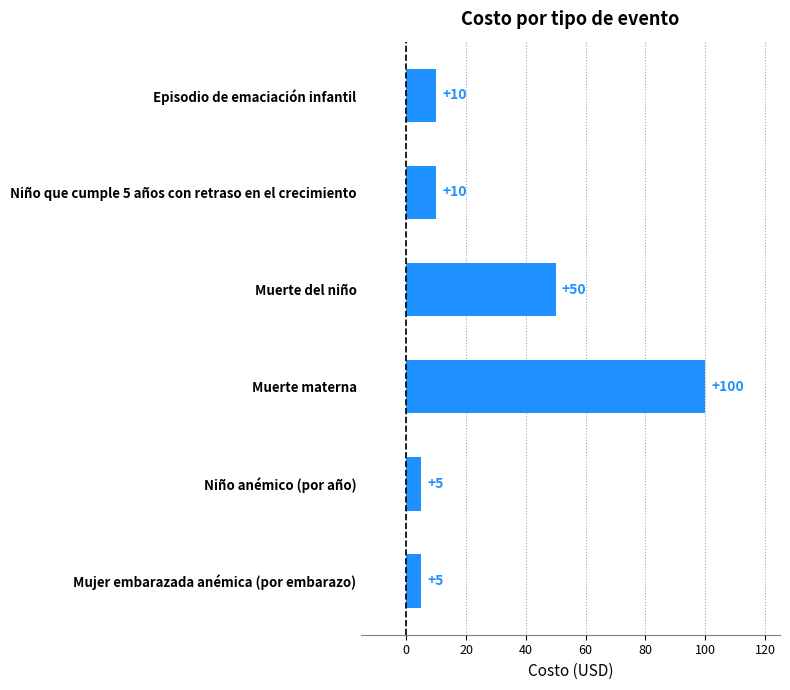

Count the number of categories in the chart.

6